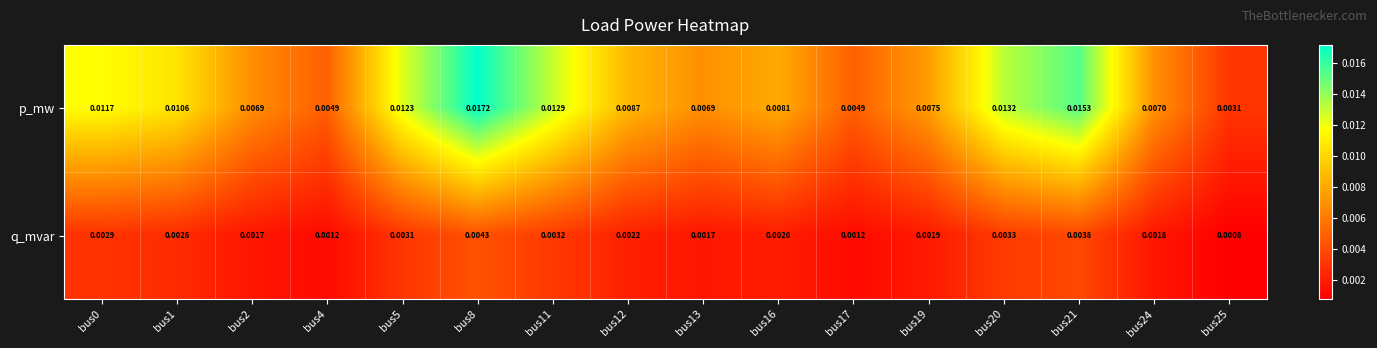

Which series changed the most between bus0 and bus21?

p_mw